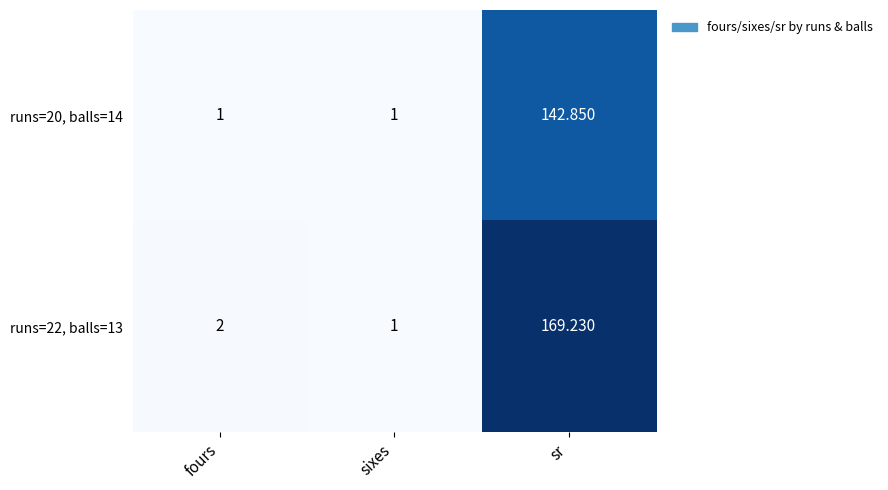

List the series in order of their peak value, highest first.

runs=22, balls=13, runs=20, balls=14